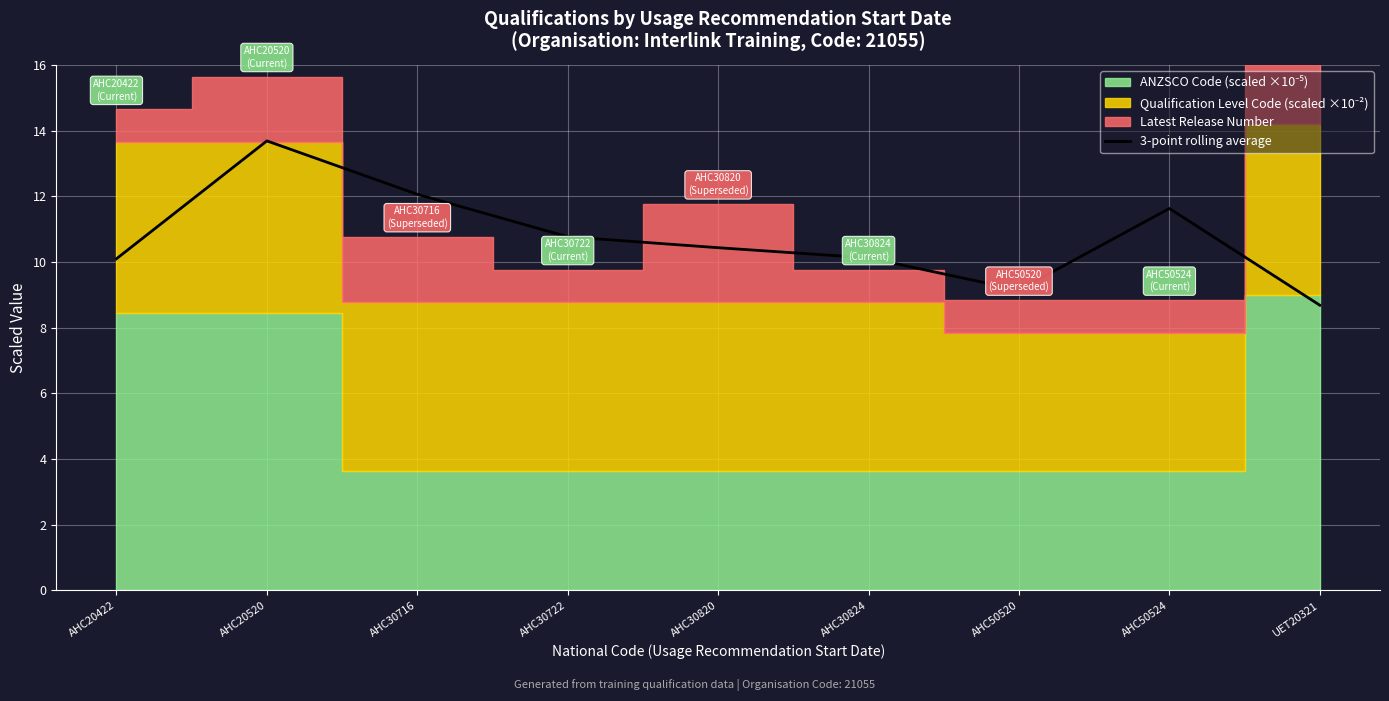

Count the number of values greater than 10.

7